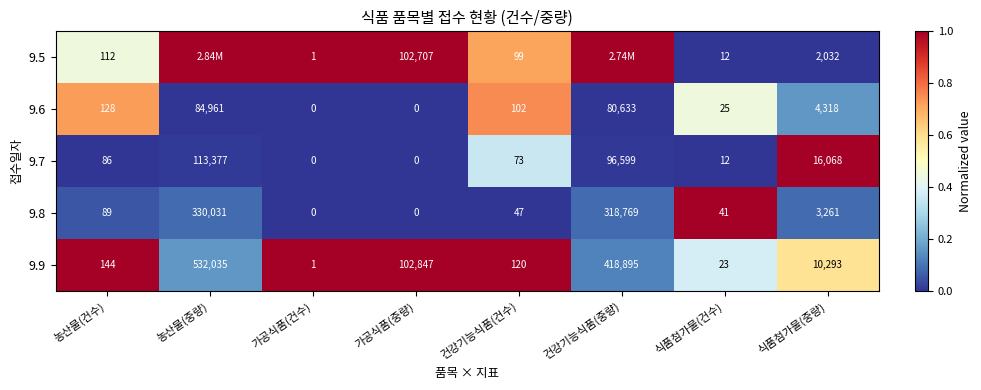

At which label does 9.8 reach its peak?

농산물(중량)